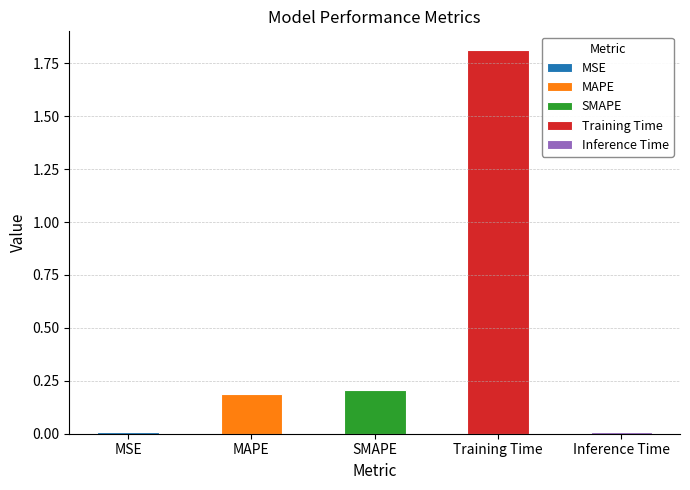

List the labels in order of value, largest first.

Training Time, SMAPE, MAPE, MSE, Inference Time